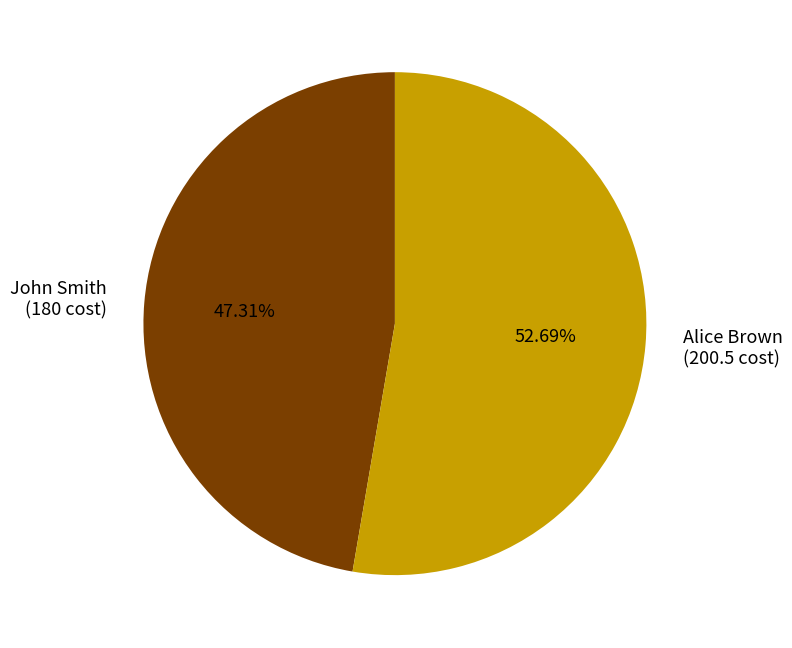

The John Smith slice represents 47% of the pie. True or false?

True